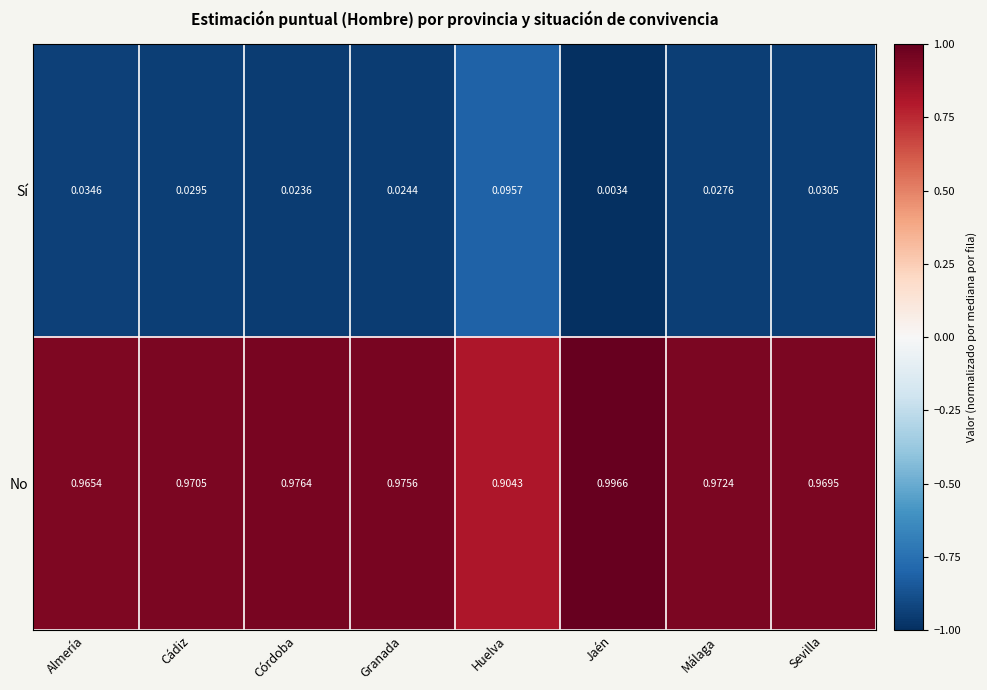

Rank the series by their maximum value, from highest to lowest.

No, Sí